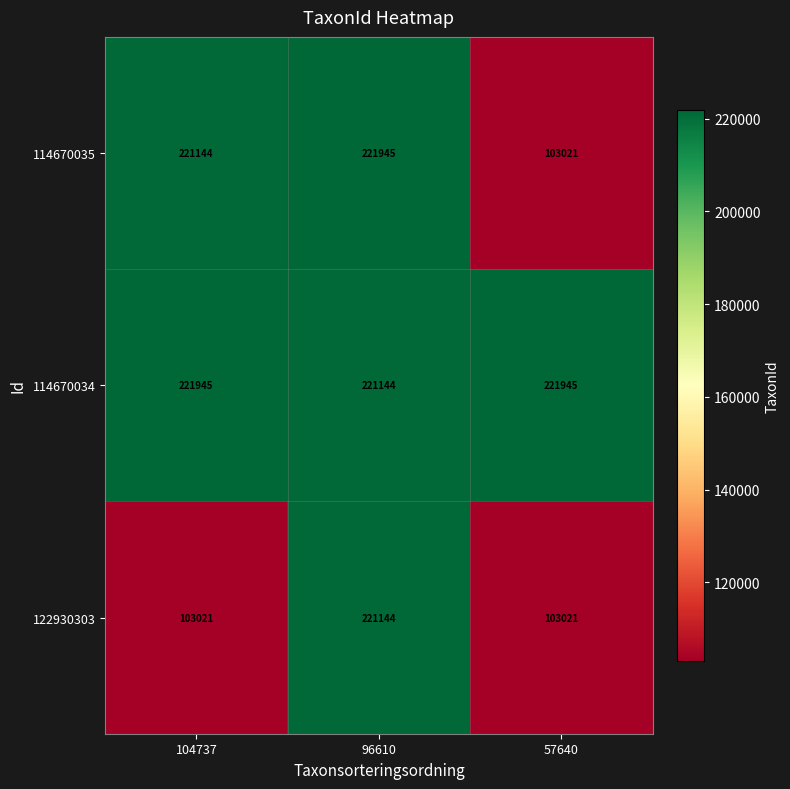

Which series has the largest total across all categories?

114670034